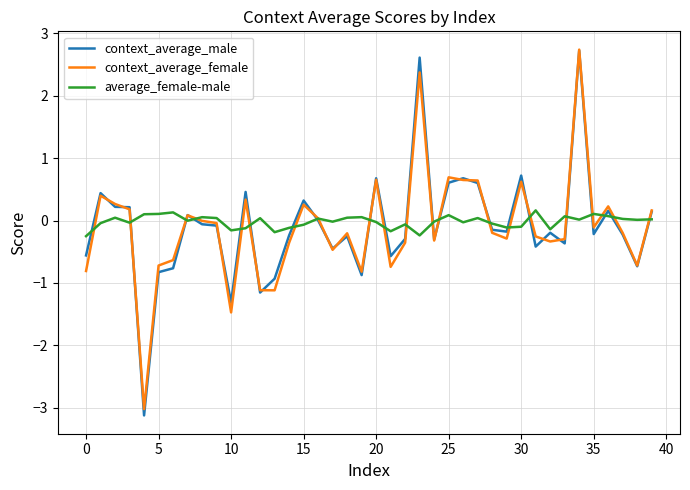

What is the average value of the context_average_female series?

-0.1